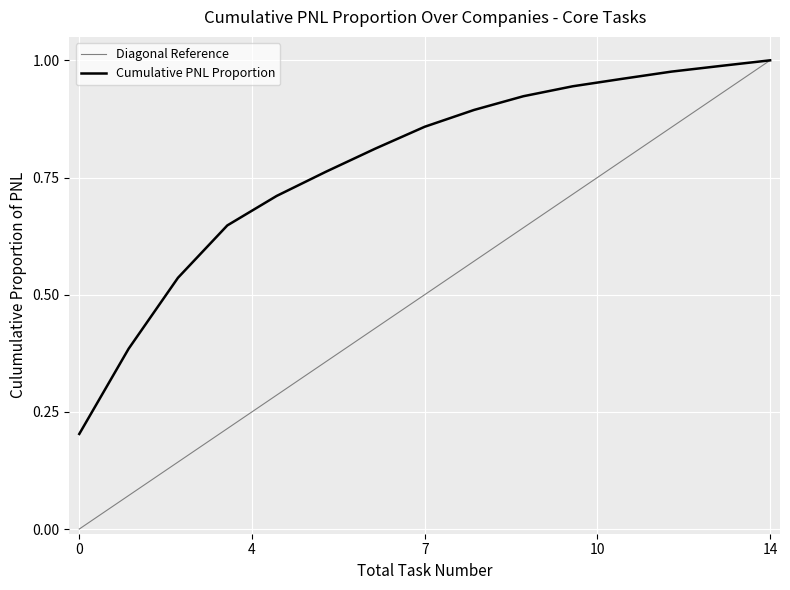

List the series in order of their overall mean, highest first.

Cumulative PNL Proportion, Diagonal Reference